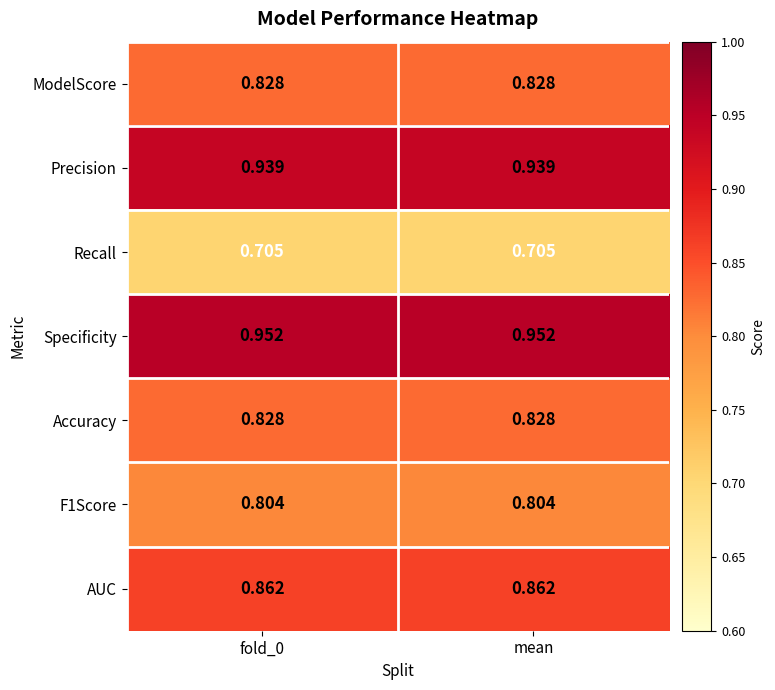

Which series has the largest total across all categories?

Specificity